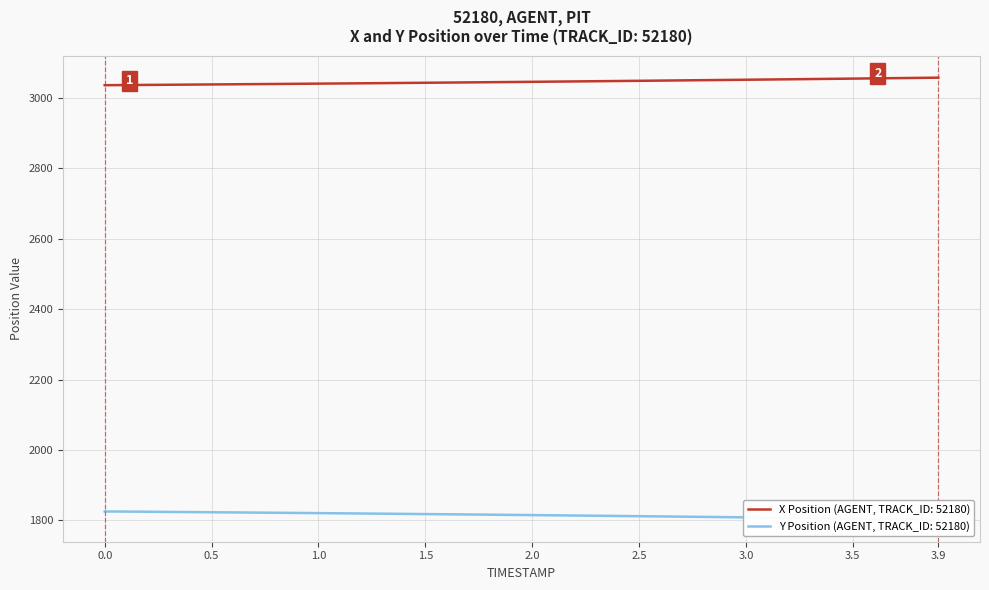

True or false: Y and X cross at least once.

False